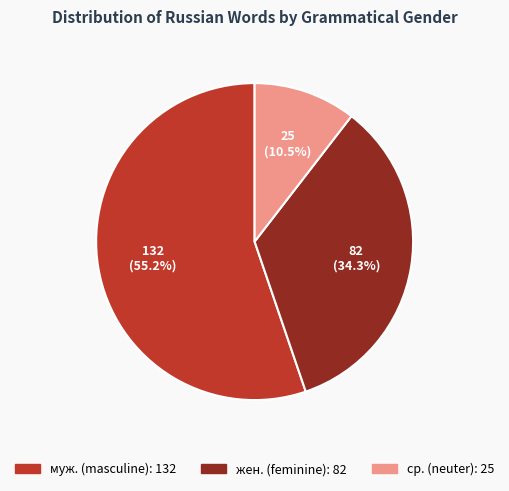

To the nearest percent, what is the difference between the муж. and ср. slice percentages?

45%